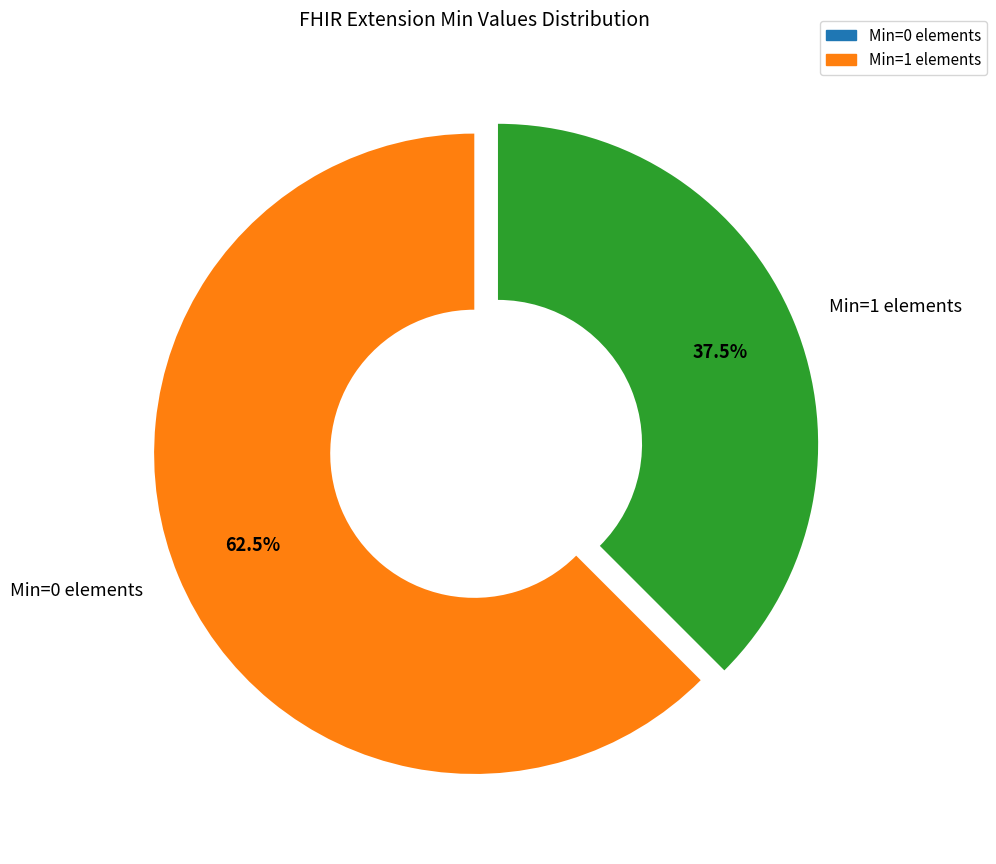

Is the sum of Min=1 elements and Min=0 elements greater than half?

Yes